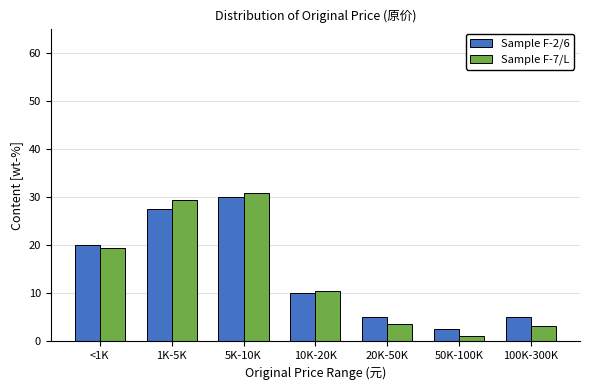

Reading left to right, what are all the values shown in this chart?

Sample F-2/6: <1K=20.0	1K-5K=27.5	5K-10K=30.0	10K-20K=10.0	20K-50K=5.0	50K-100K=2.5	100K-300K=5.0
Sample F-7/L: <1K=19.5	1K-5K=29.3	5K-10K=30.9	10K-20K=10.4	20K-50K=3.6	50K-100K=1.1	100K-300K=3.2